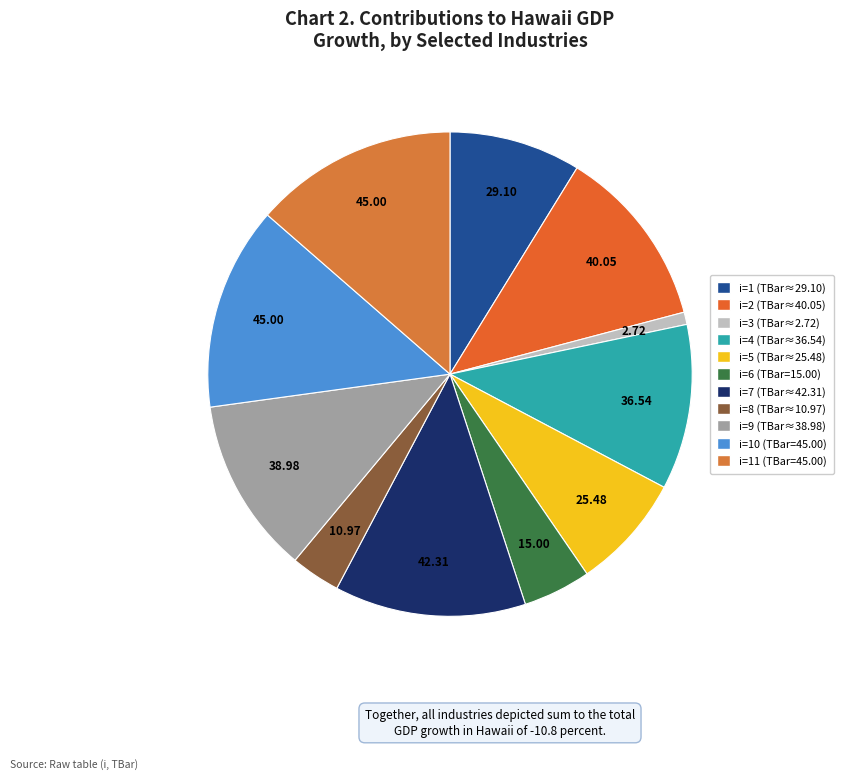

Which slice is the largest?

10